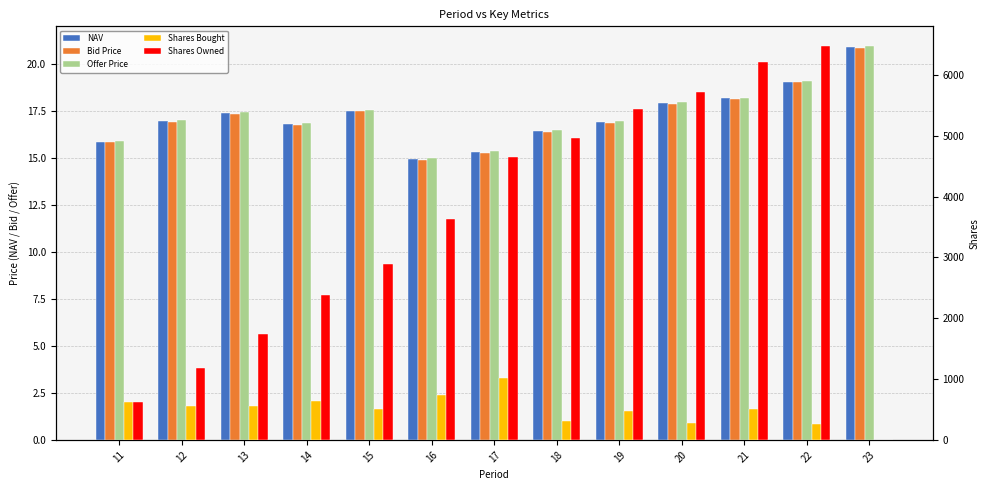

What is the sum of the NAV values at 22 and 16?

34.1